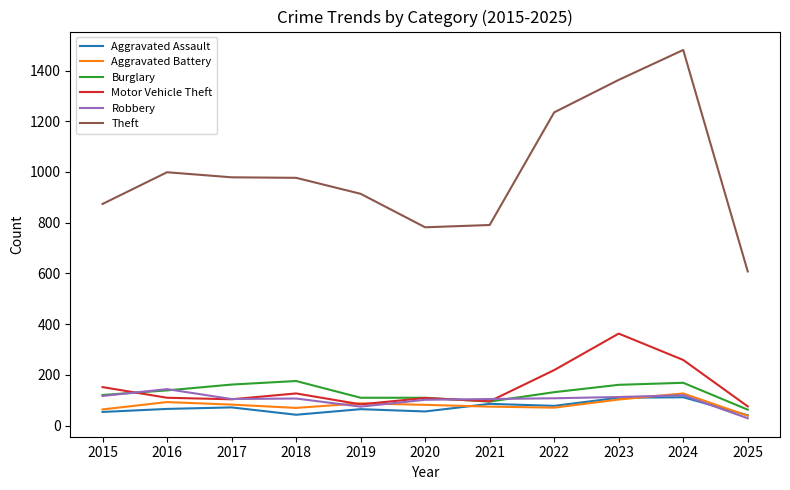

True or false: Theft and Motor Vehicle Theft cross at least once.

False